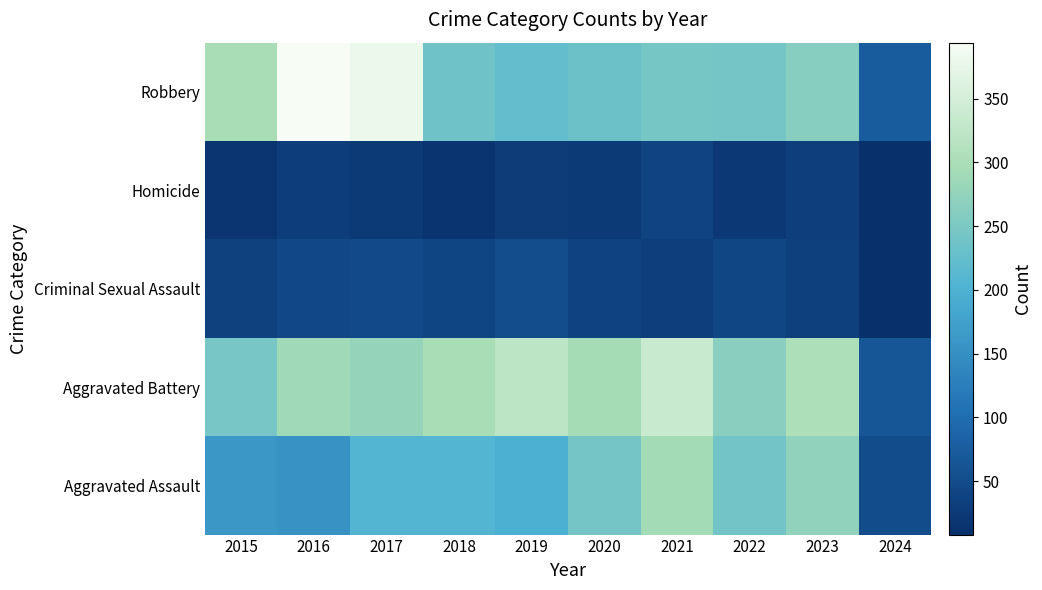

At how many categories does at least one series exceed 214?

9